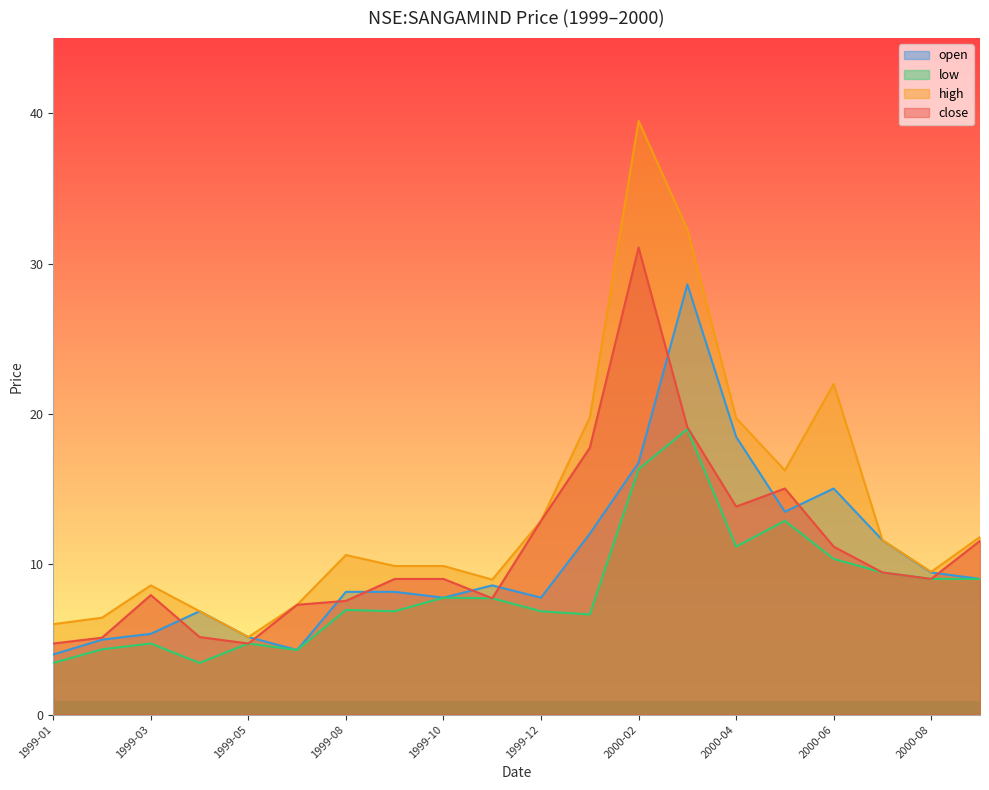

List the series in order of their peak value, lowest first.

low, open, close, high